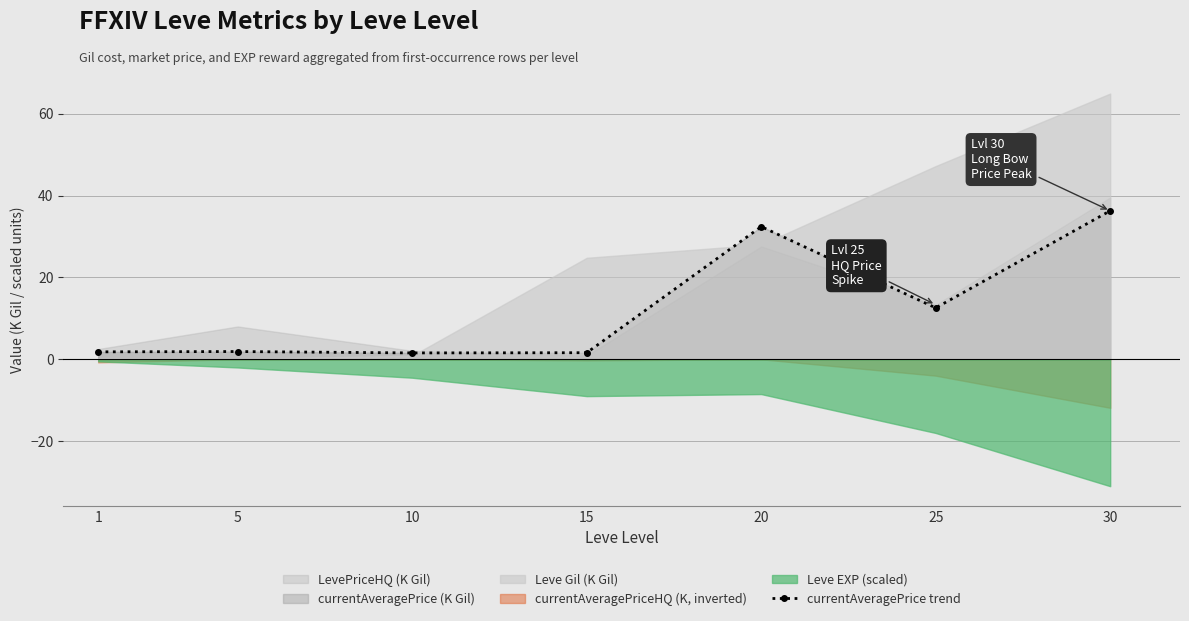

What is the average value?

12.6